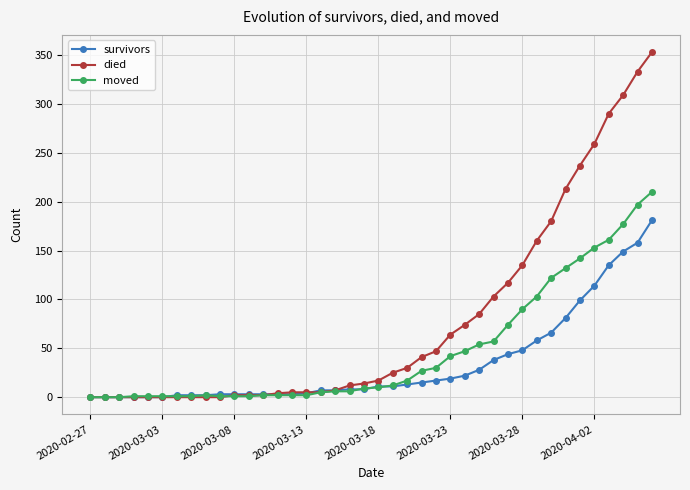

What is the maximum value shown in the chart?

353